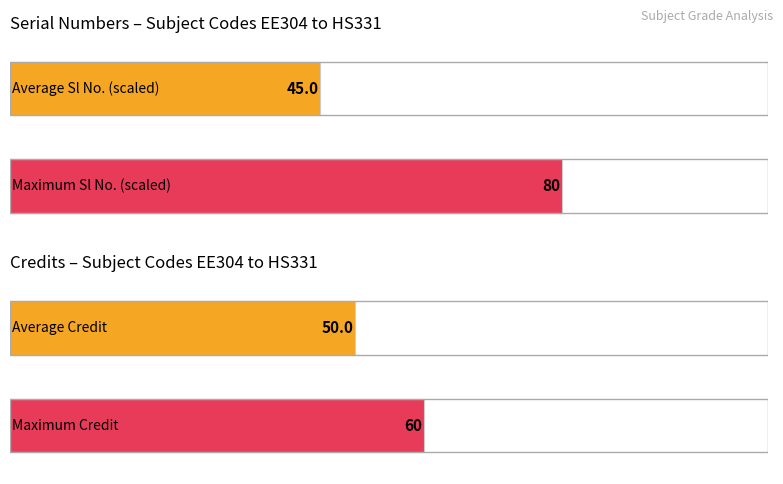

The Credit series shows 4 at EE321. True or false?

False